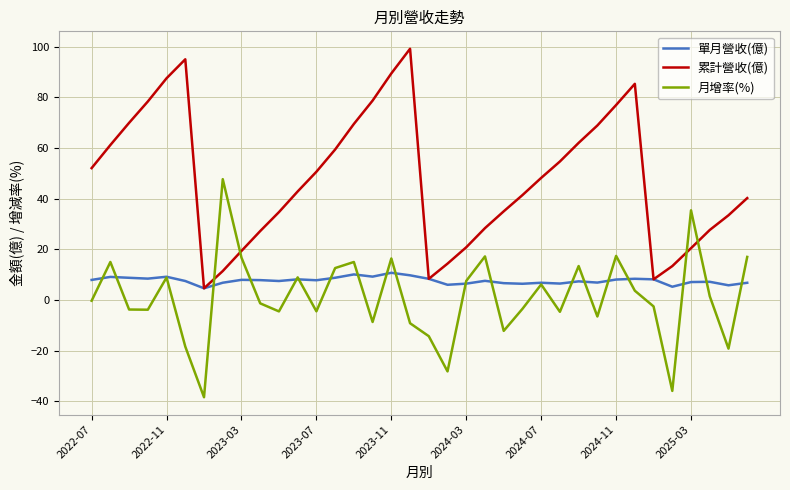

List the series in order of their peak value, lowest first.

單月營收(億), 月增率(%), 累計營收(億)